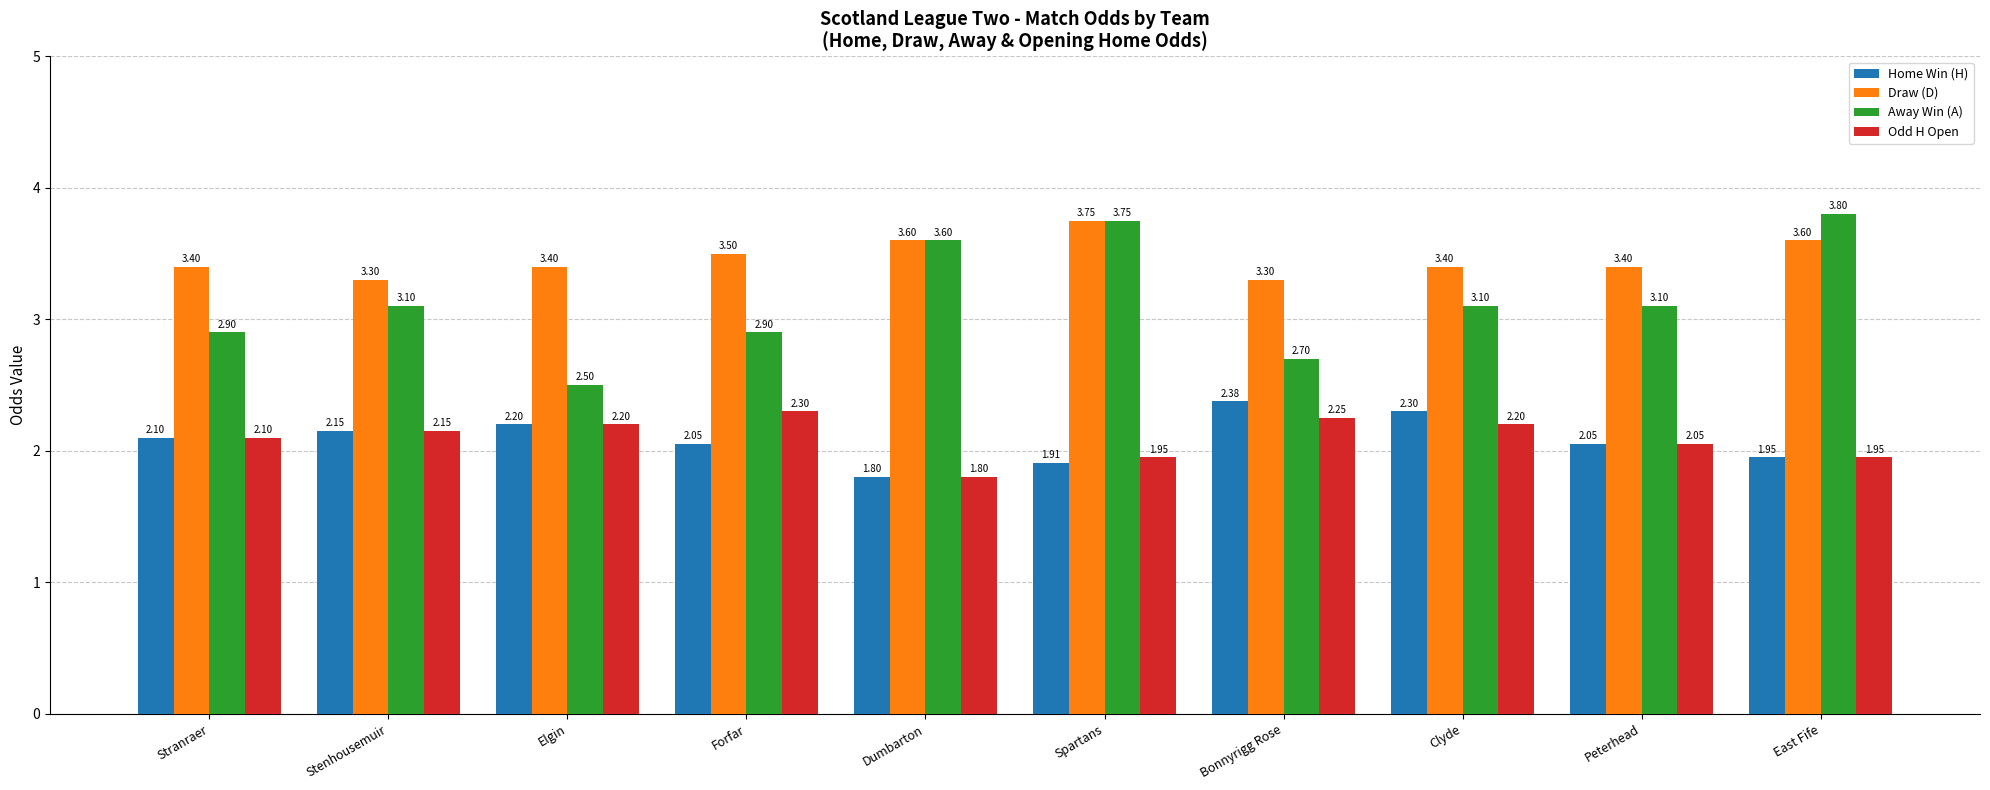

Which series has the widest spread of values?

Away Win (A)